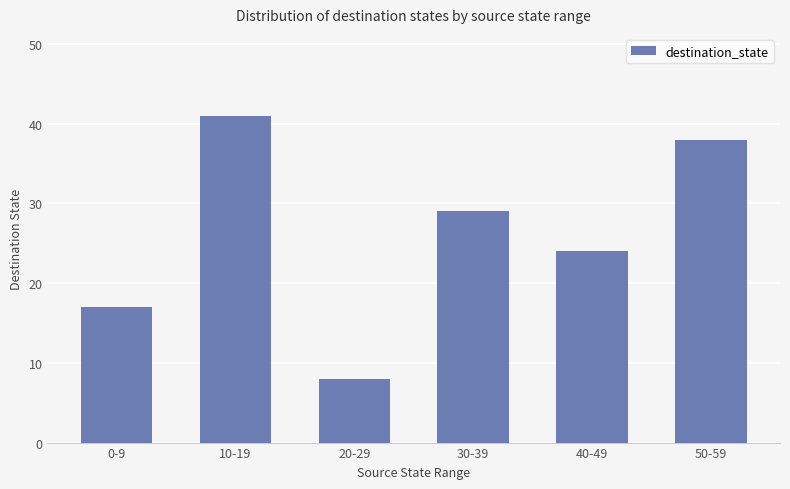

Rank the categories by value from lowest to highest.

20-29, 0-9, 40-49, 30-39, 50-59, 10-19